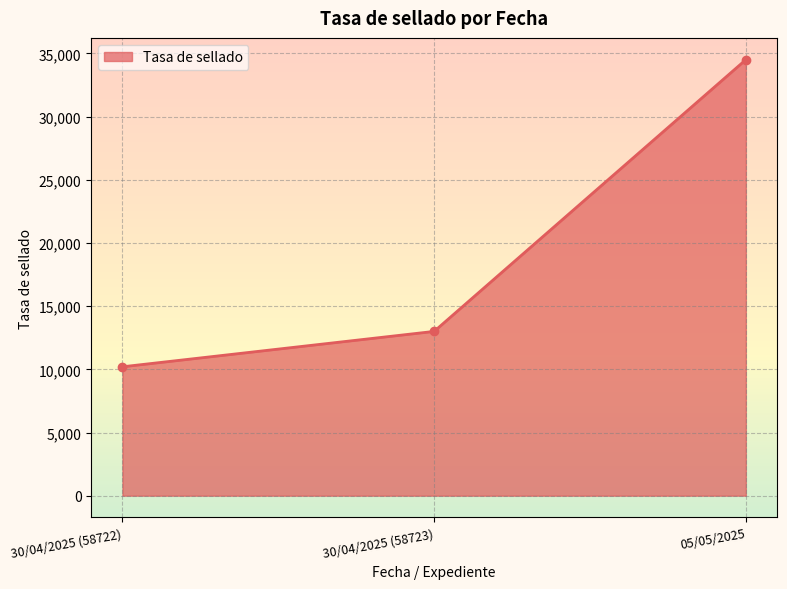

What is the difference between the second highest and minimum values?

2800